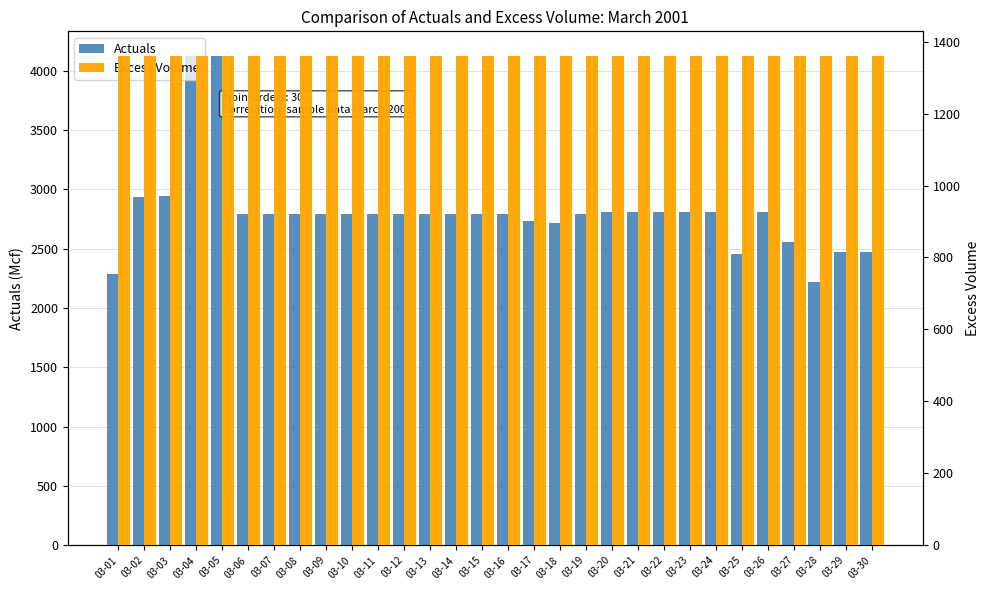

The value of Excess Volume at 03-23 is 578.2. True or false?

False